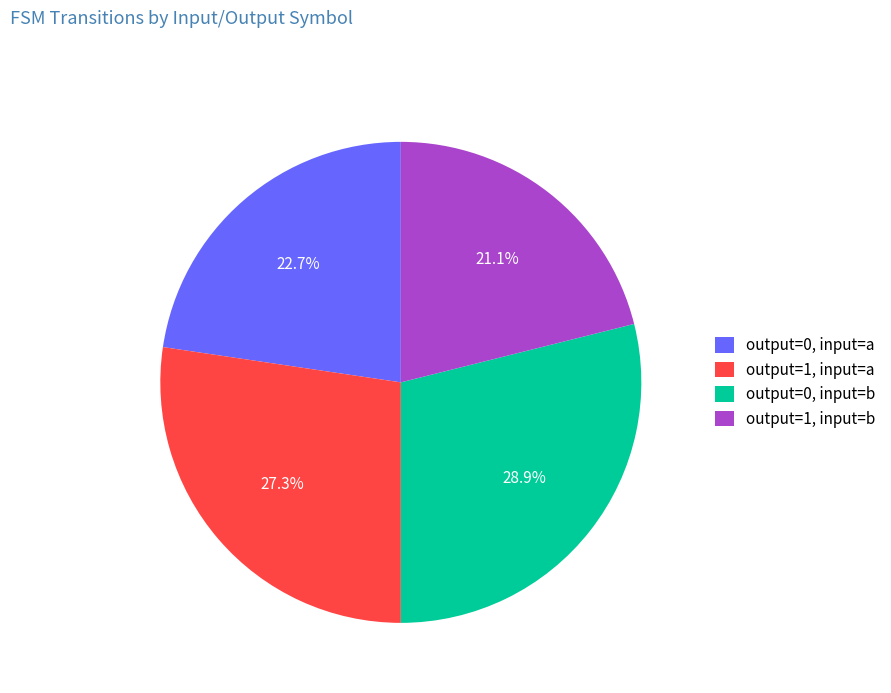

To the nearest percent, what portion does output=0, input=a represent?

23%